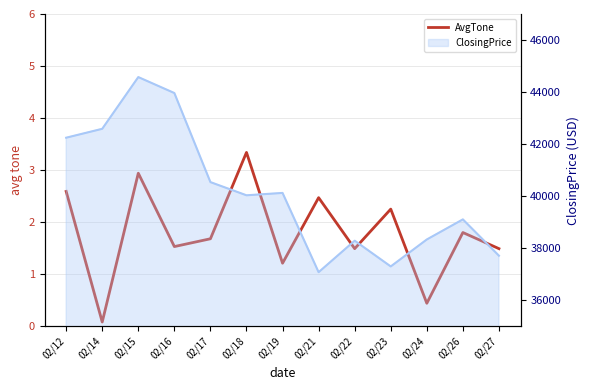

What is the ratio of the value at 02/17 to the value at 02/23?

0.7